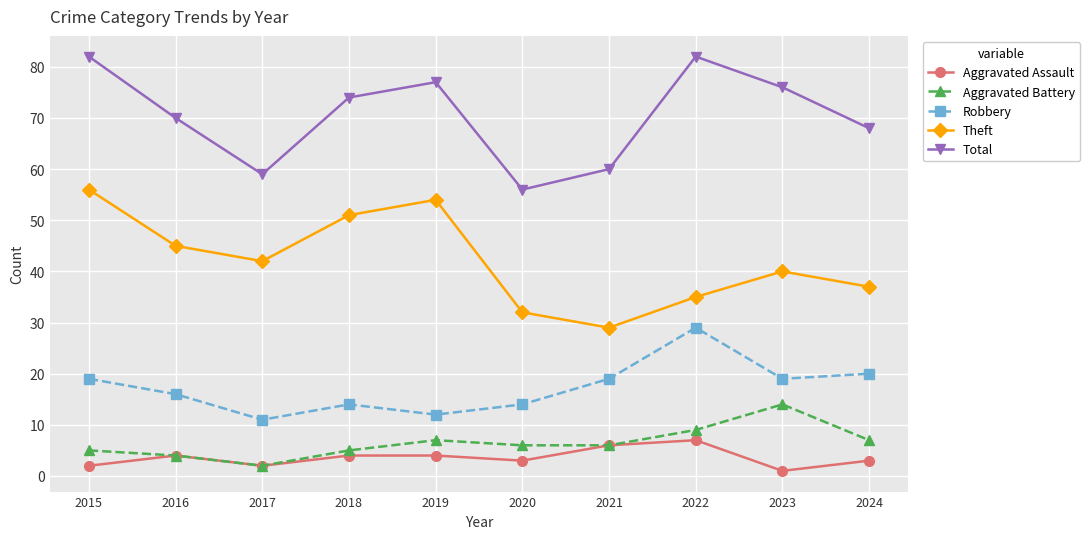

Does the chart display data point markers on the line(s)?

Yes